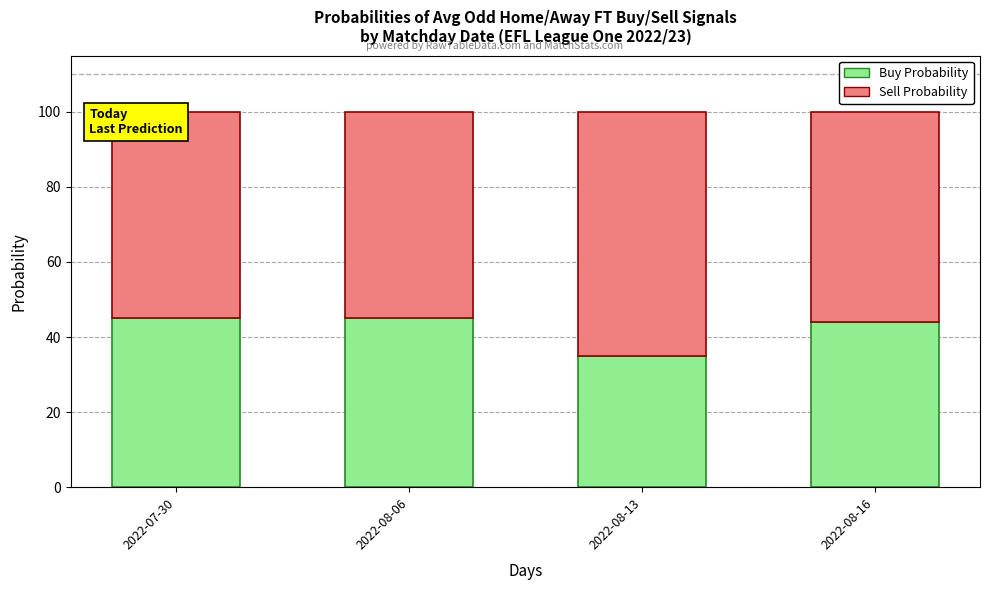

True or false: Buy Probability has a value of 45 at 2022-07-30.

True